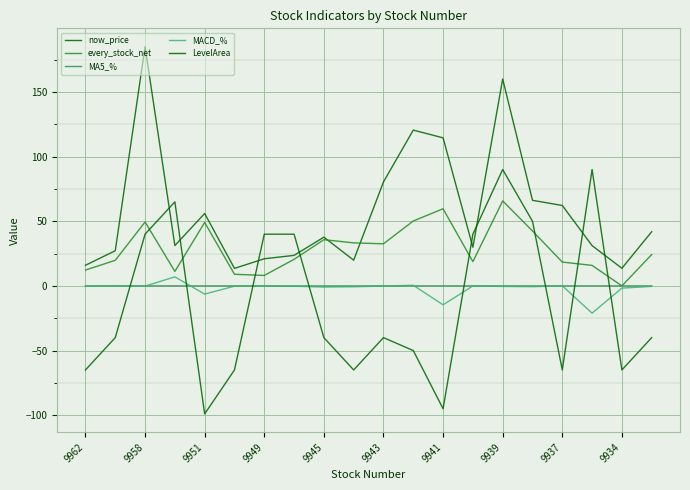

How many values in every_stock_net are above zero?

19